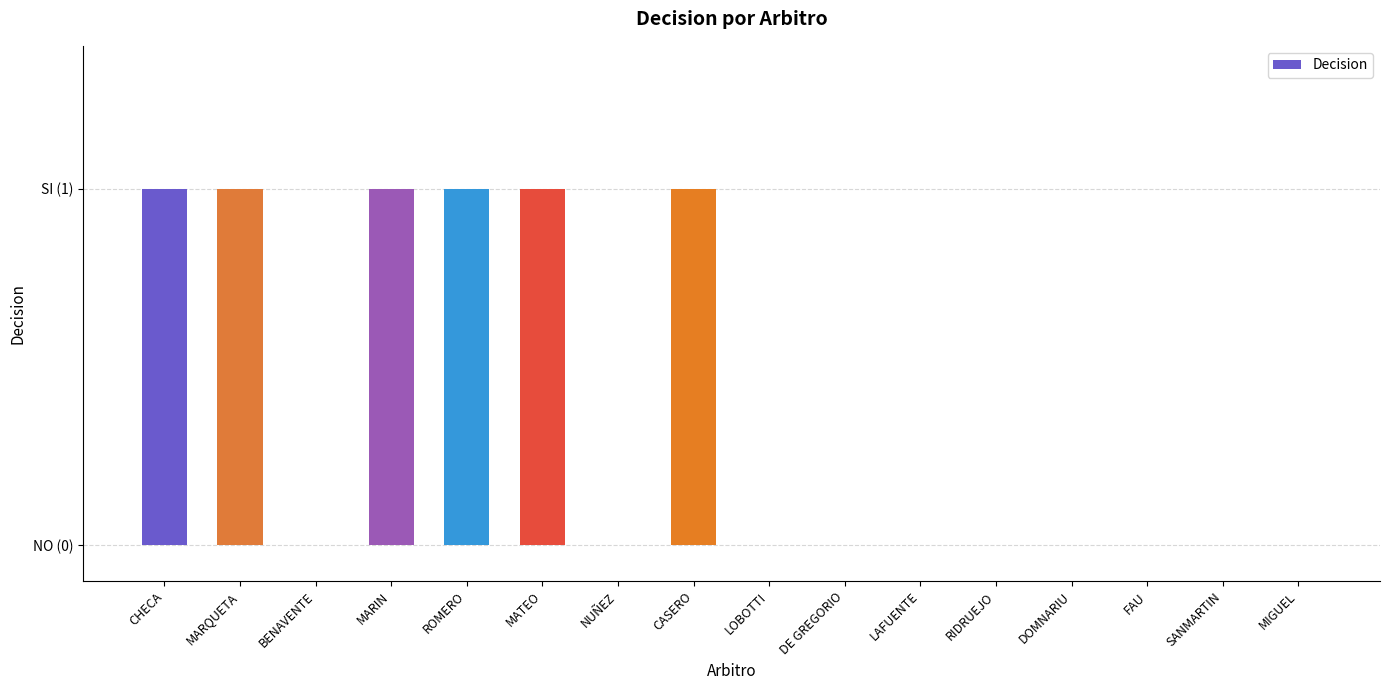

Are the bars horizontal?

No